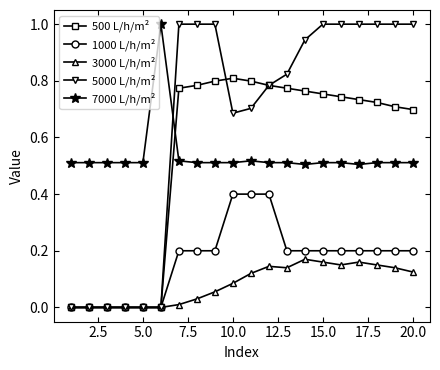

Which series has the largest total across all categories?

5000 L/h/m²